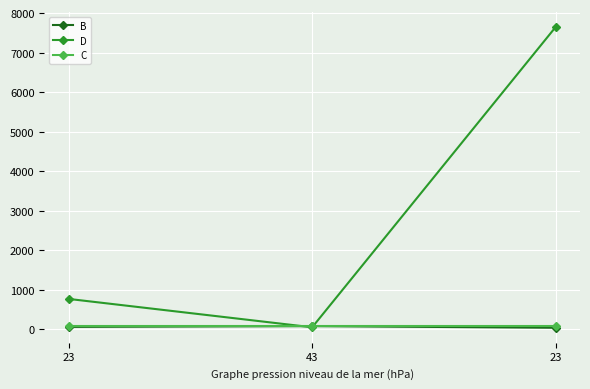

Which series has the largest total across all categories?

D